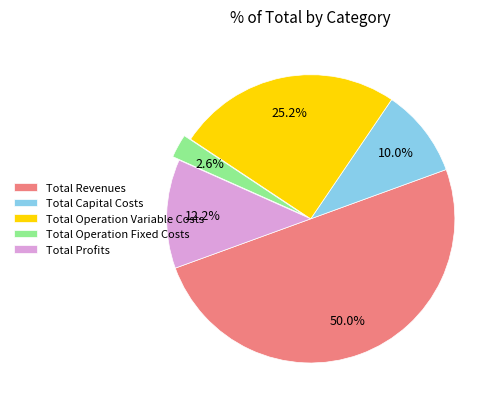

The Total Operation Fixed Costs slice represents 14% of the pie. True or false?

False